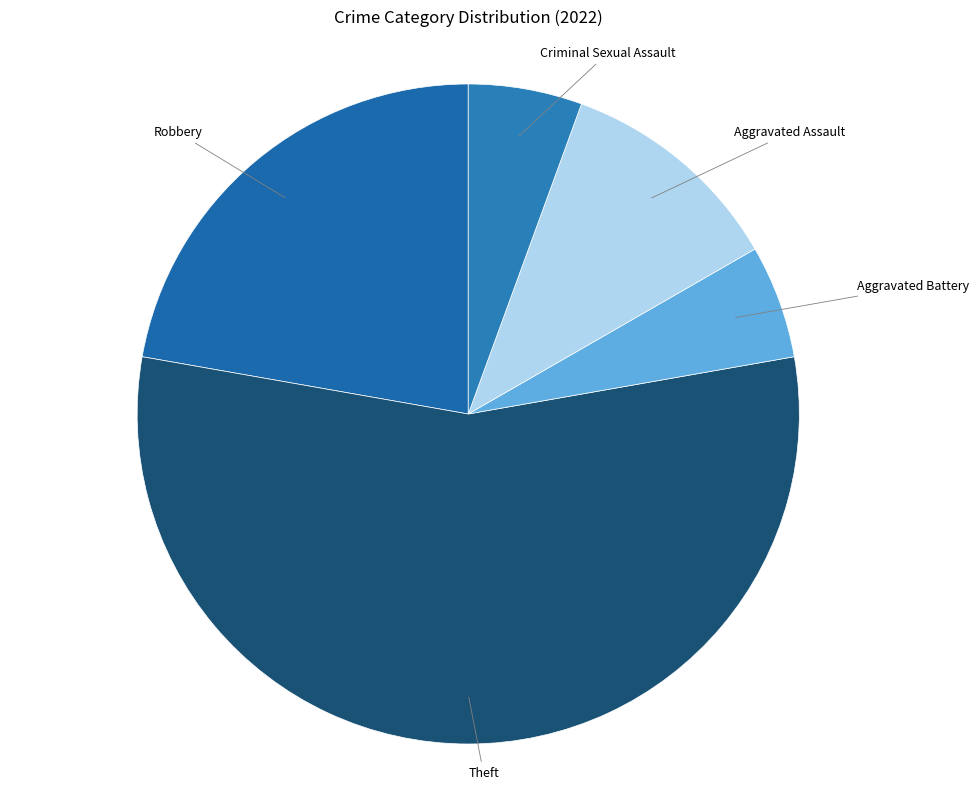

True or false: Aggravated Assault accounts for 1% of the total.

False